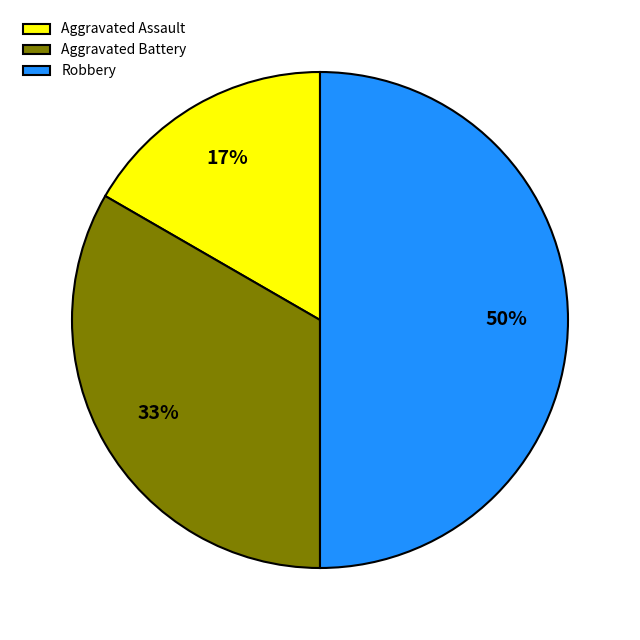

Rank the categories by value from highest to lowest.

Robbery, Aggravated Battery, Aggravated Assault